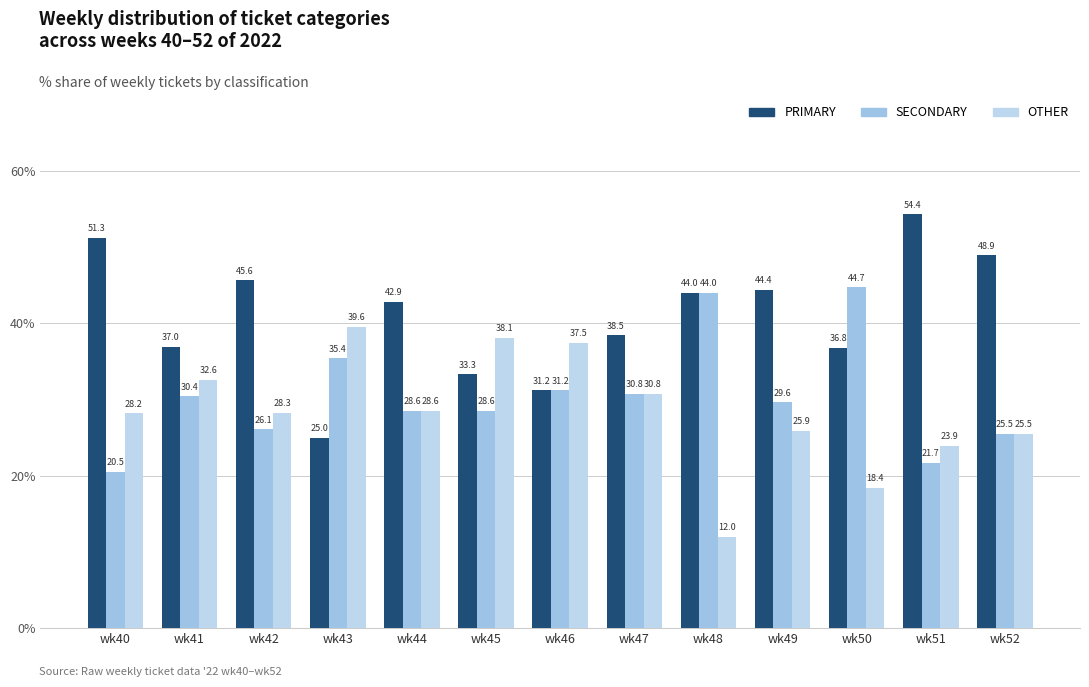

What is the minimum value shown in the chart?

12.0